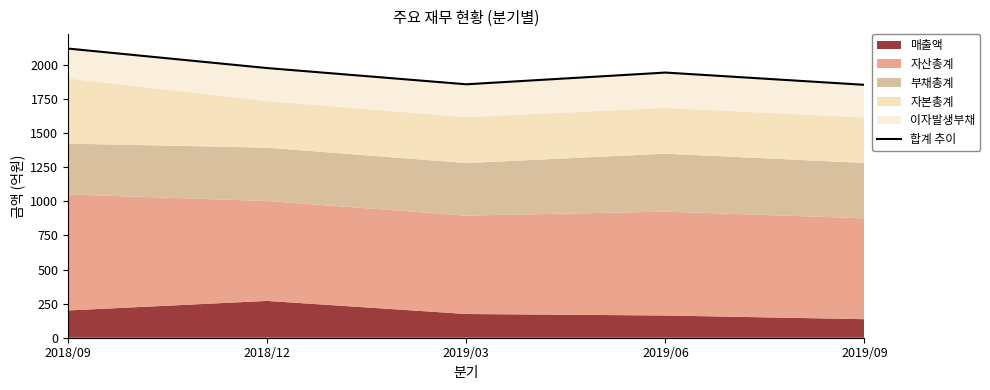

What is the change in value from 2018/09 to 2018/12?

-143